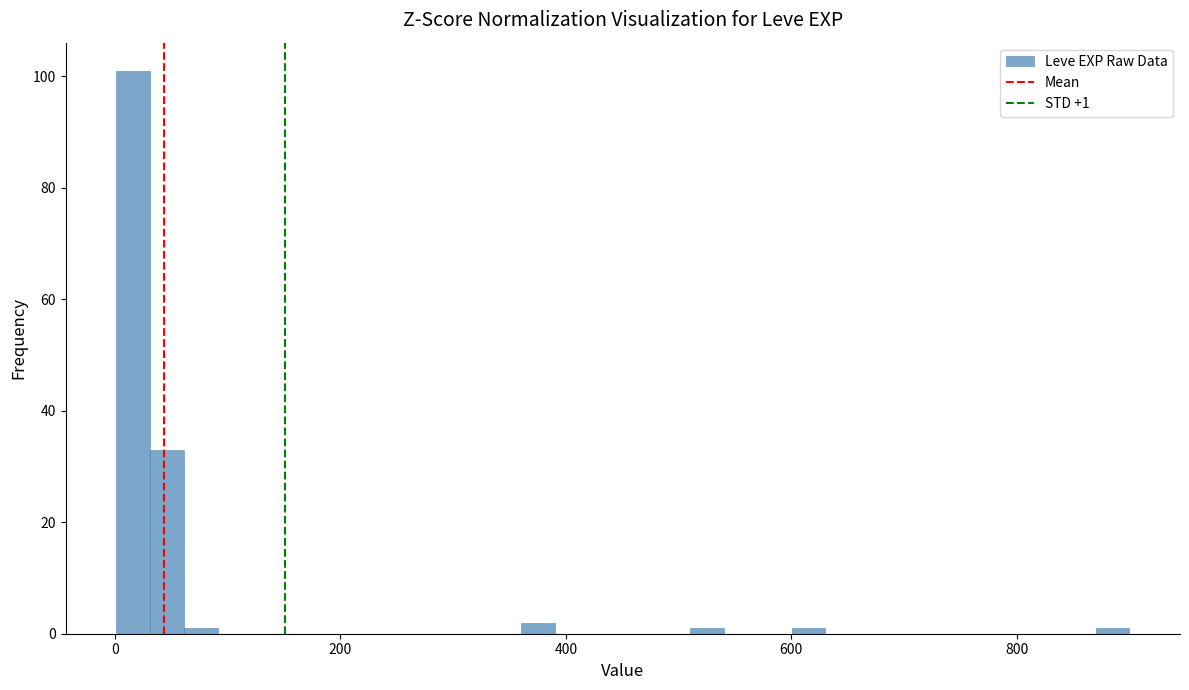

Around what value on the x-axis is the tallest bar? Give the approximate position of its centre, as read against the axis.

20